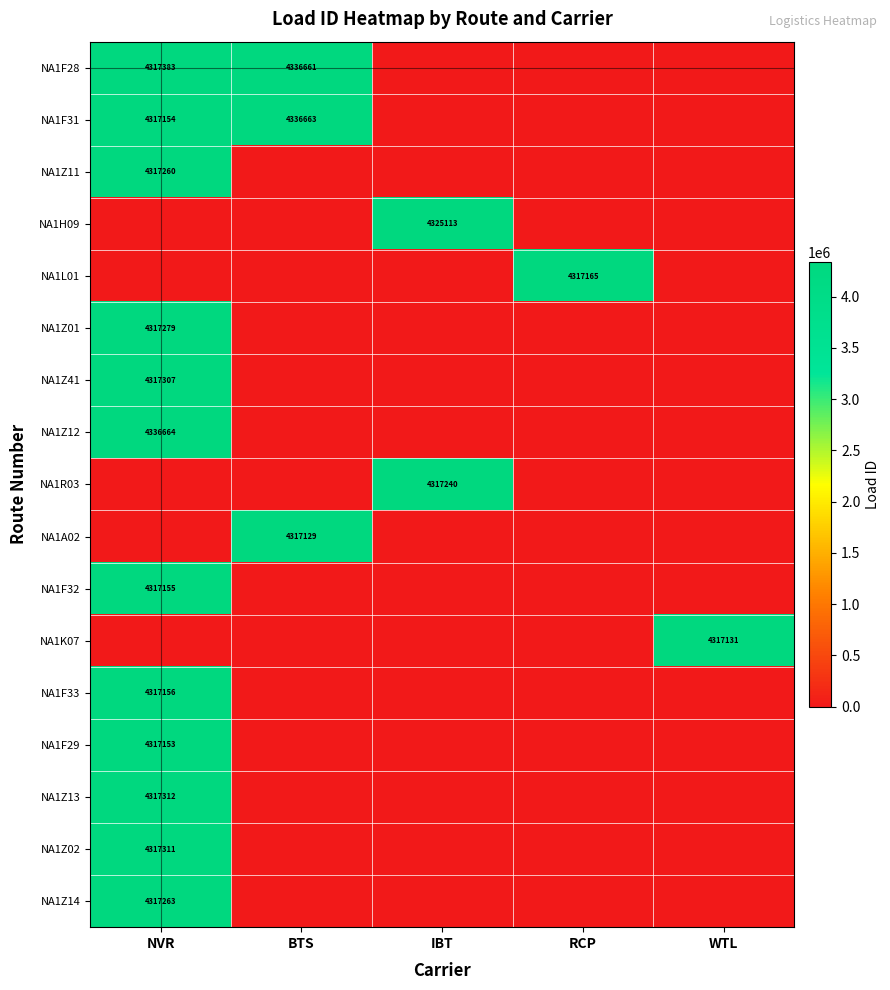

True or false: NA1Z41 has a value of 6348611 at NVR.

False